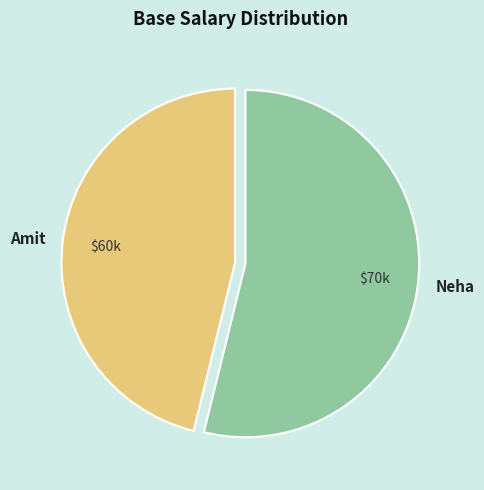

The Amit slice represents 37% of the pie. True or false?

False